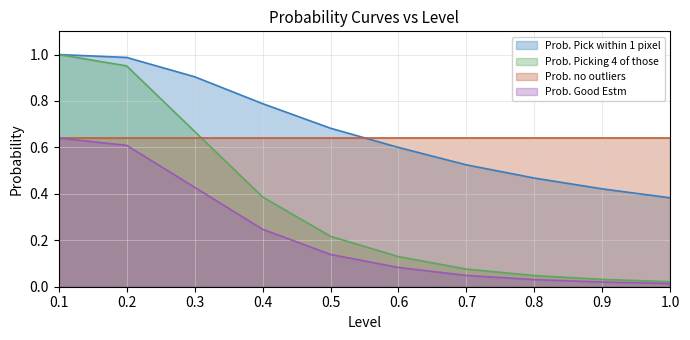

What is the value of the Prob. Good Estm point at the 6th from the left?

0.1